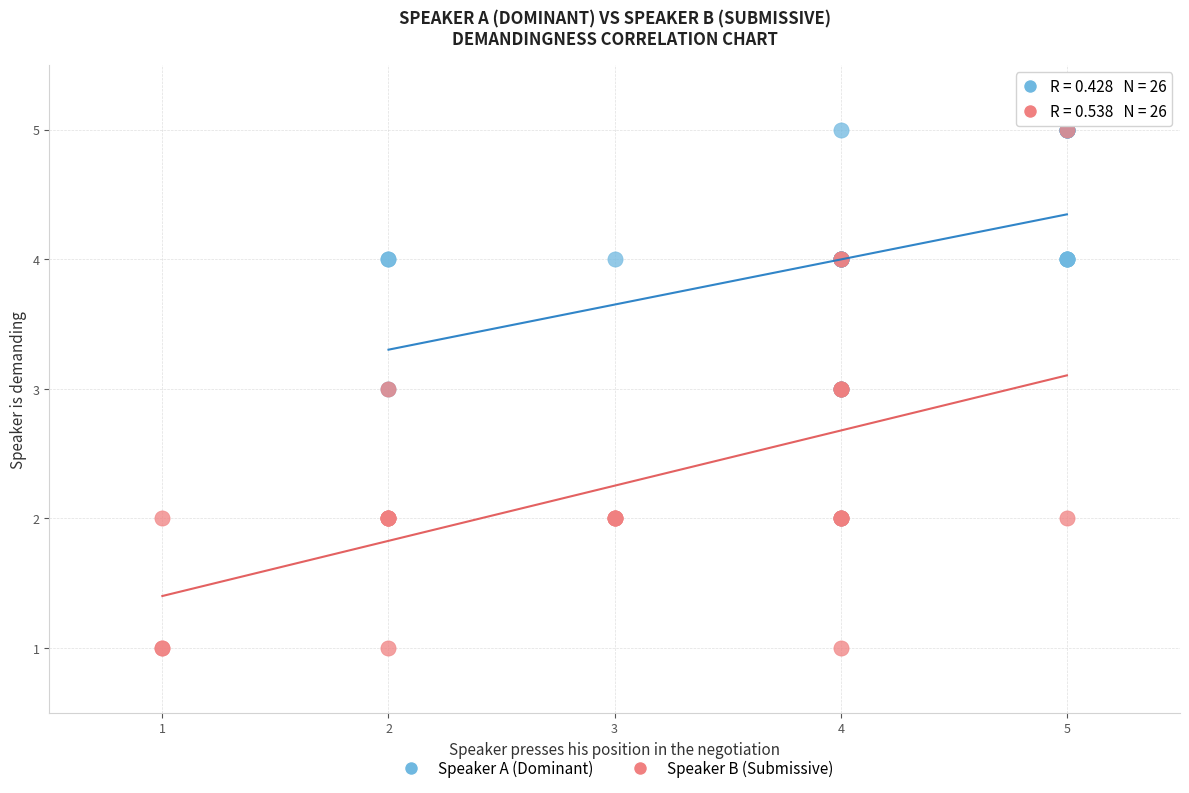

Which series has the widest spread of Y values?

Speaker B (Submissive)